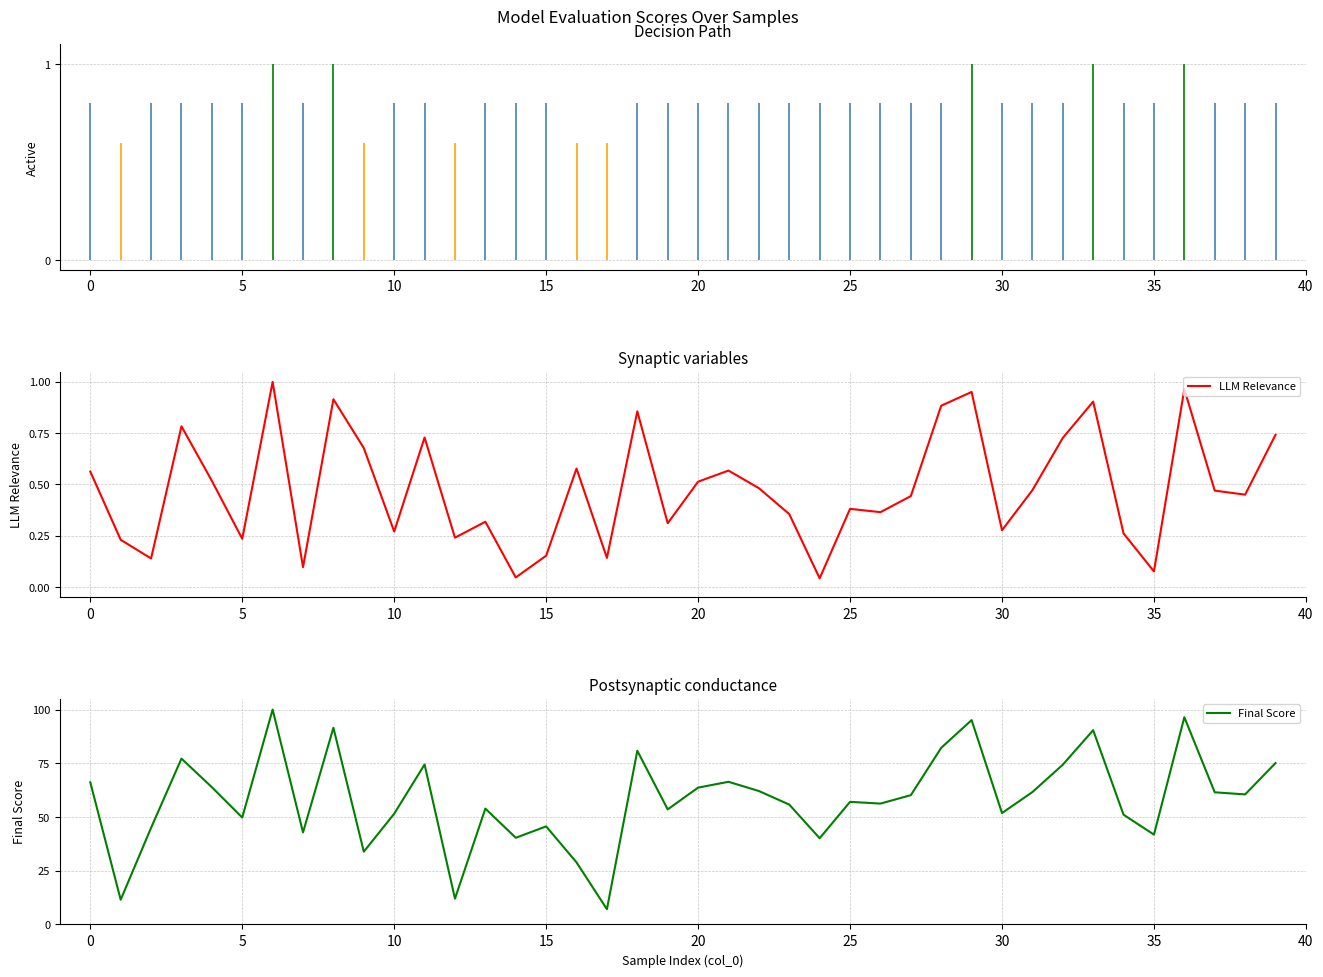

What is the label of the 40th point from the left?

39